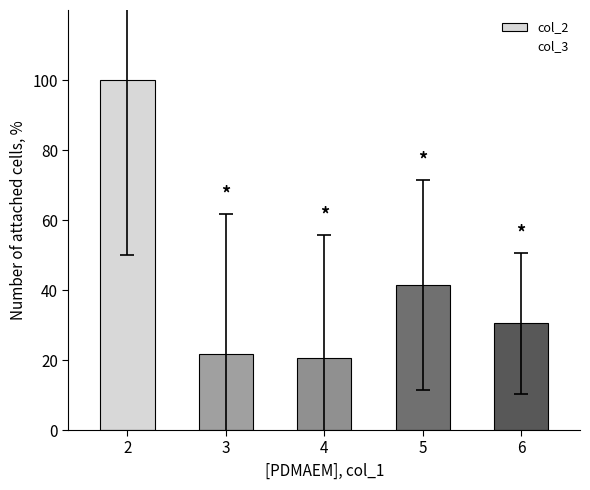

Between 4 and 3, which is larger?

3